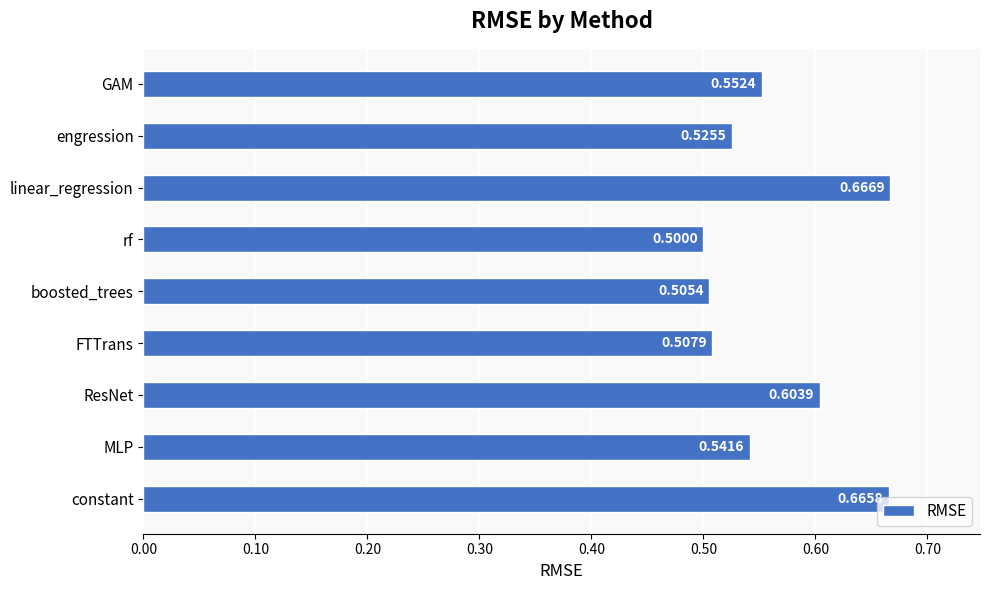

List the labels in order of value, largest first.

linear_regression, constant, ResNet, GAM, MLP, engression, FTTrans, boosted_trees, rf